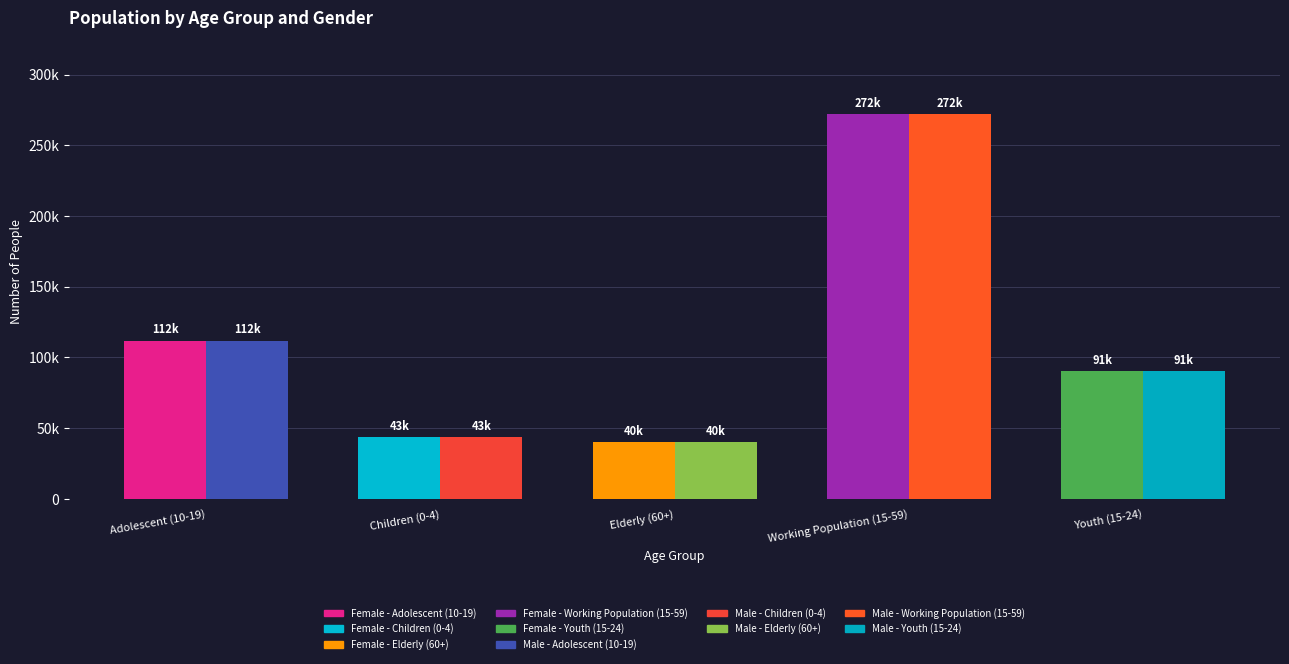

List the labels in order of Female value, smallest first.

Elderly (60+), Children (0-4), Youth (15-24), Adolescent (10-19), Working Population (15-59)